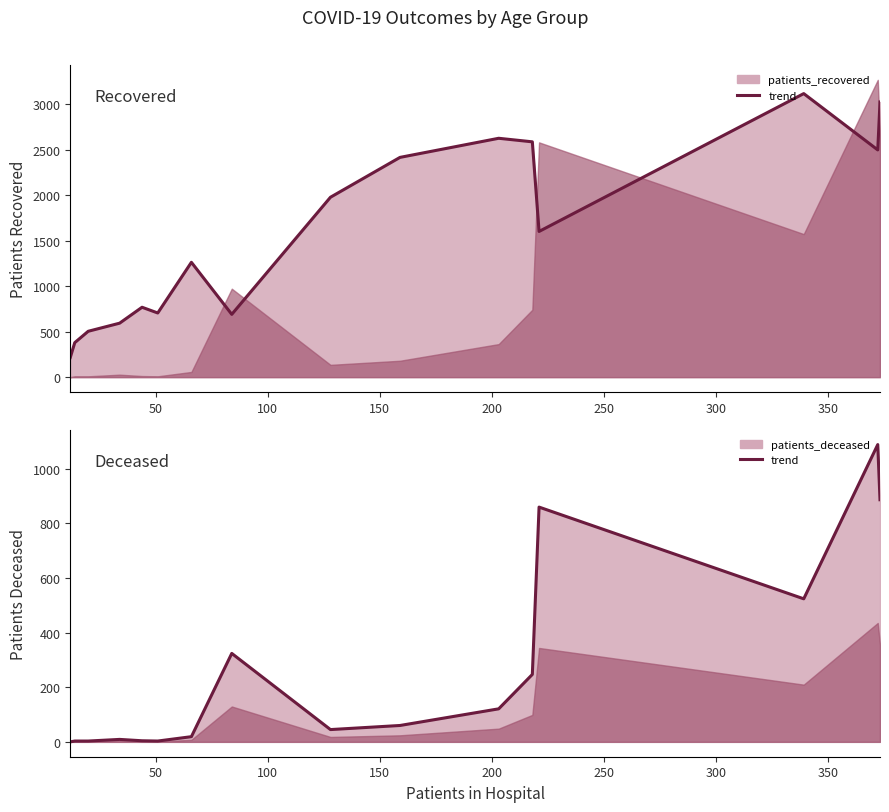

How many positive values does the patients_deceased series have?

15